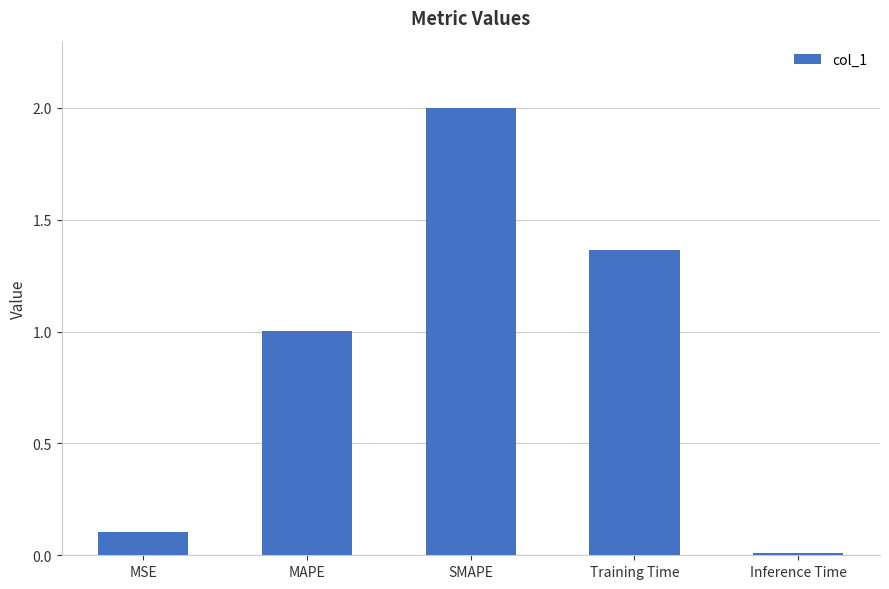

Where is the data nearest to the value 1?

MAPE